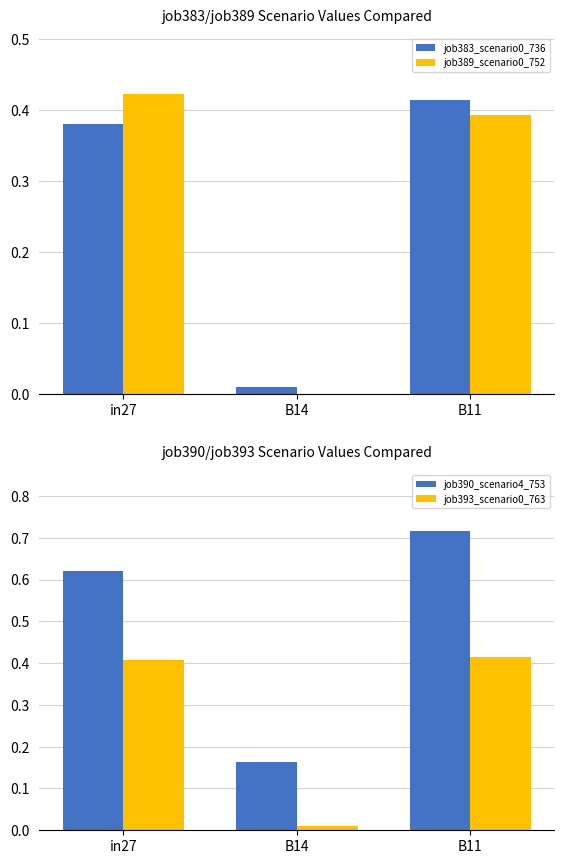

Which category has the lowest value in the job390_scenario4_753 series?

B14